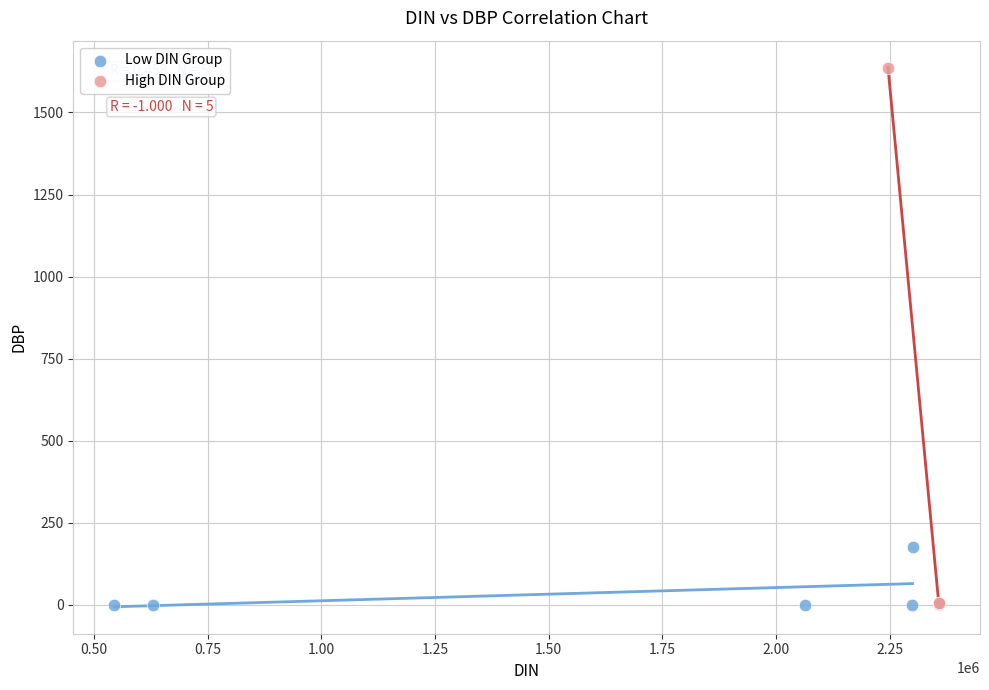

Which series has the largest Y range (max minus min)?

High DIN Group